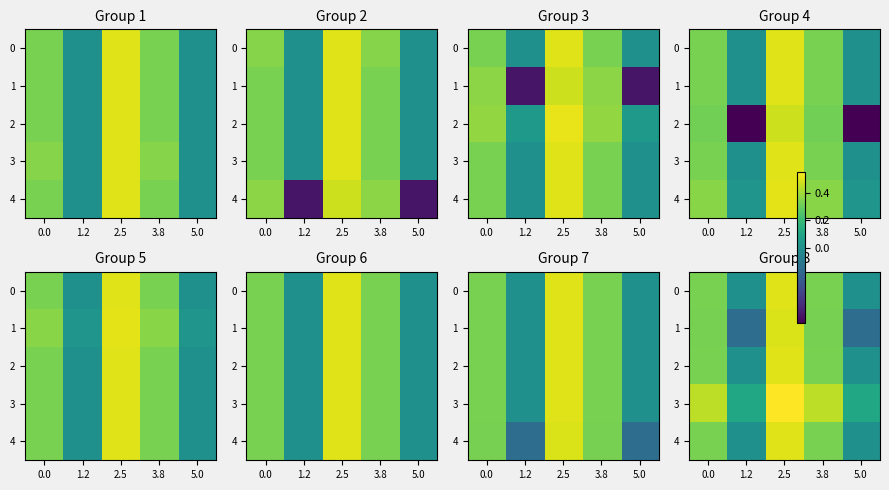

True or false: 0 has a value of -0.2 at 5.0.

False